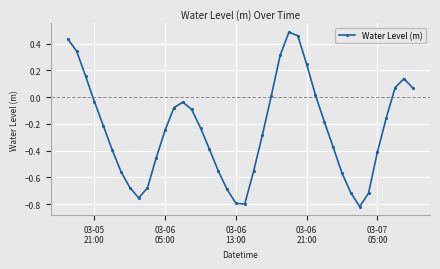

How many points are lower than both their immediate neighbors (excluding endpoints)?

3